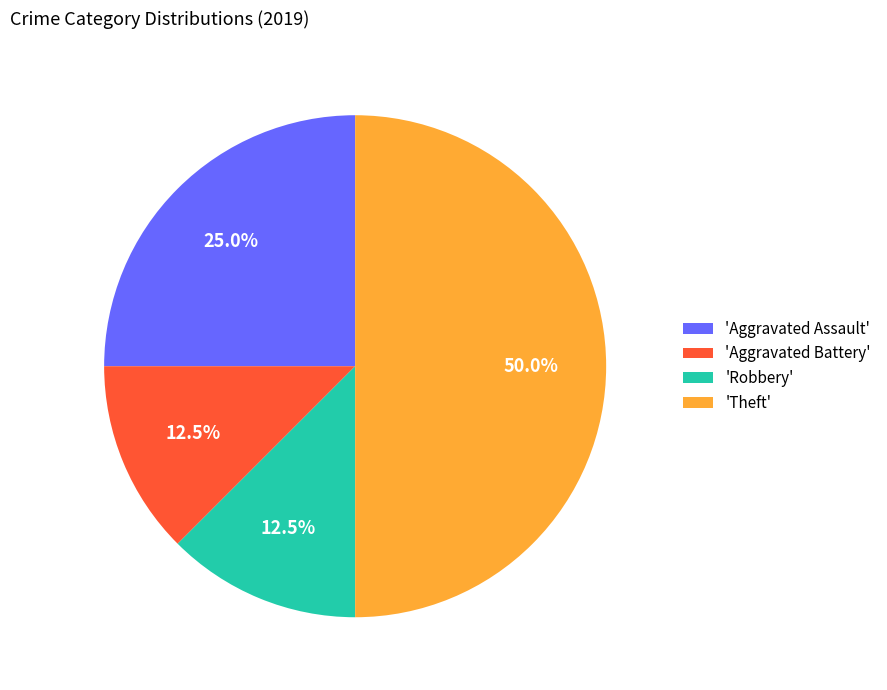

Is 'Aggravated Assault' the majority of the pie?

No